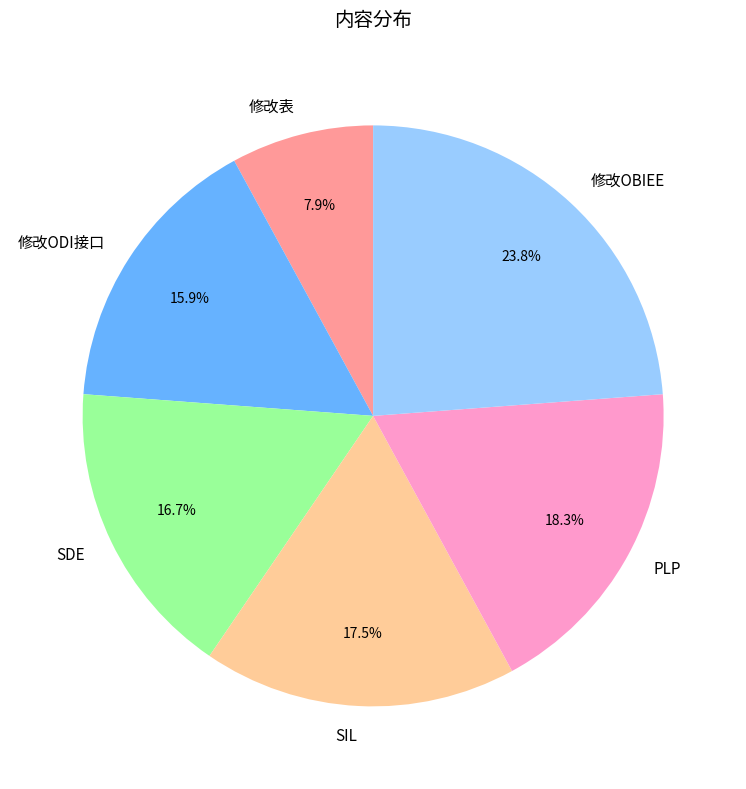

Does SDE represent more than half of the total?

No